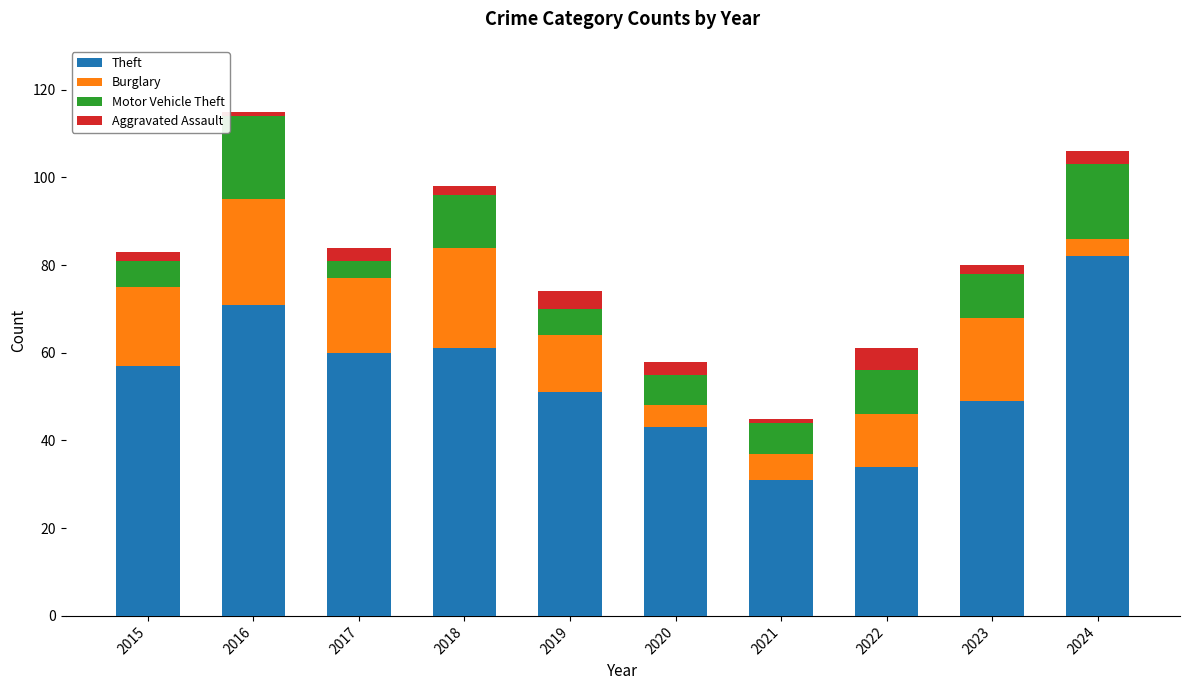

What is the total value across all series at 2017?

84